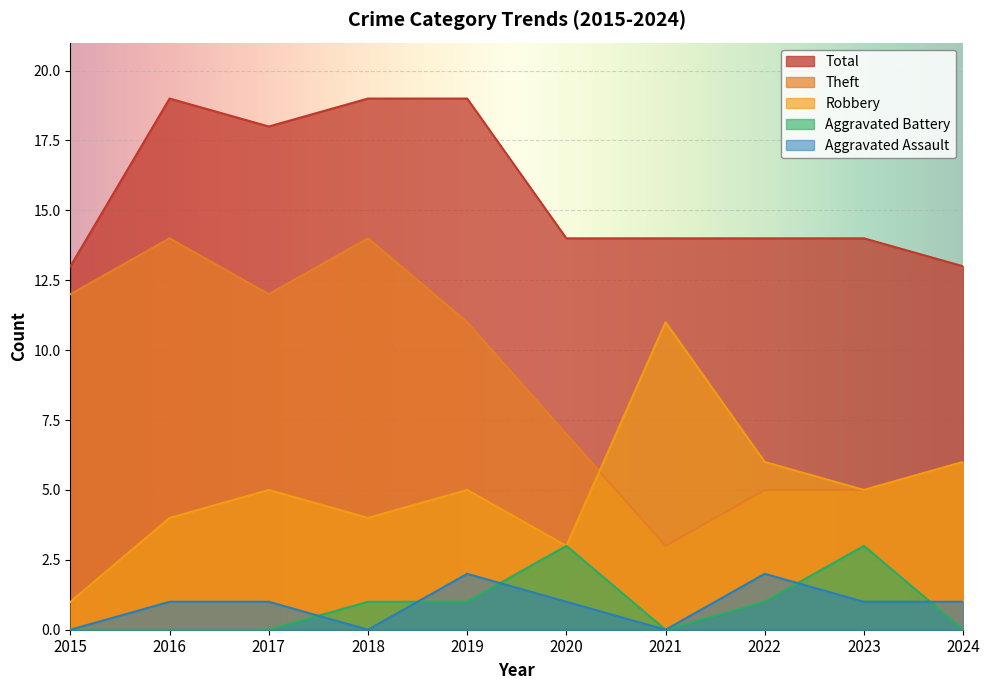

At which category is the sum across all series the highest?

2016